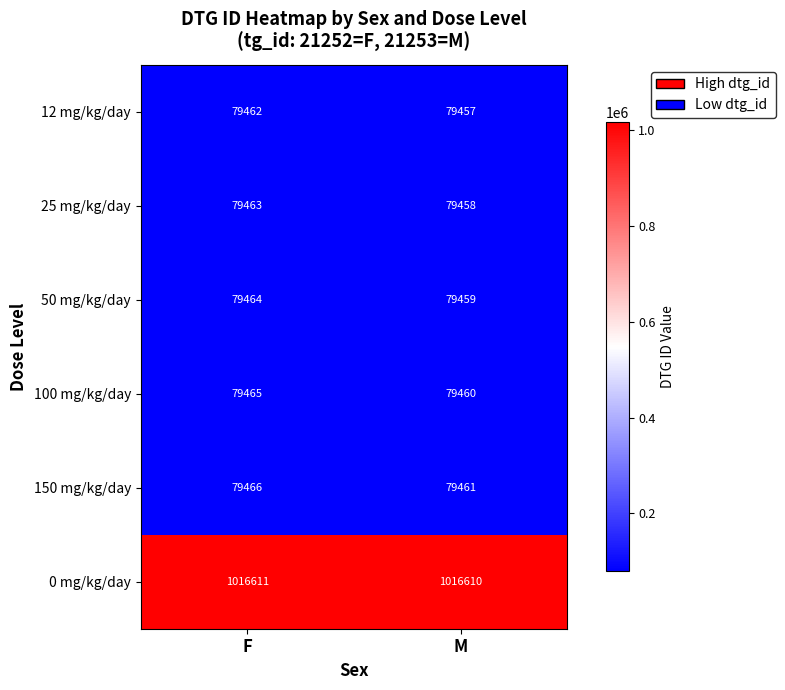

True or false: 50 mg/kg/day has a value of 50202 at M.

False